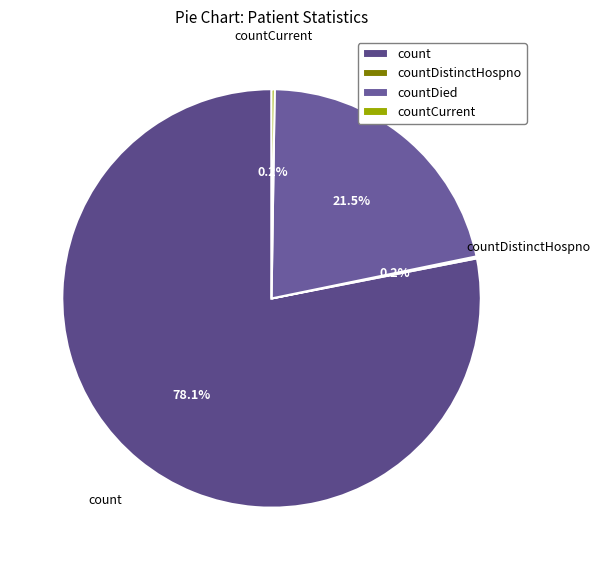

Does countDied represent more than half of the total?

No